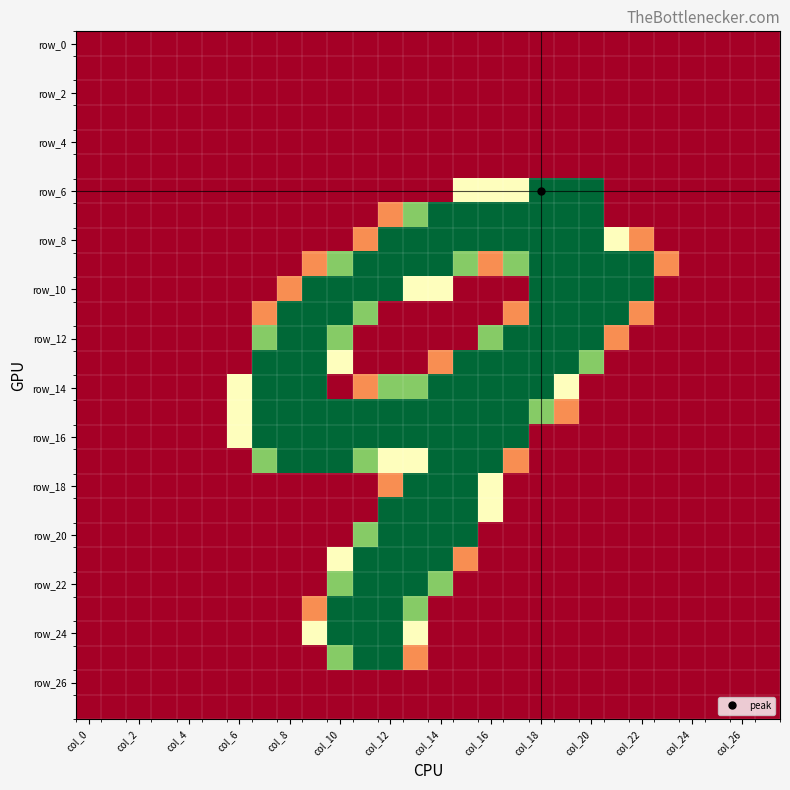

Which series has the widest spread of values?

row_6